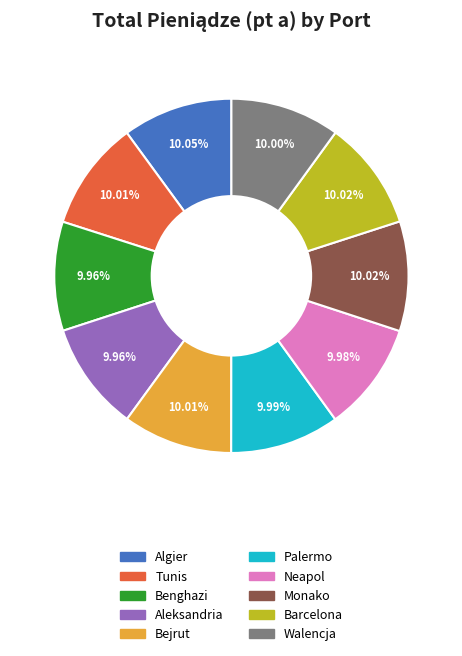

Approximately how many times larger is the value at Aleksandria compared to Tunis?

1.0